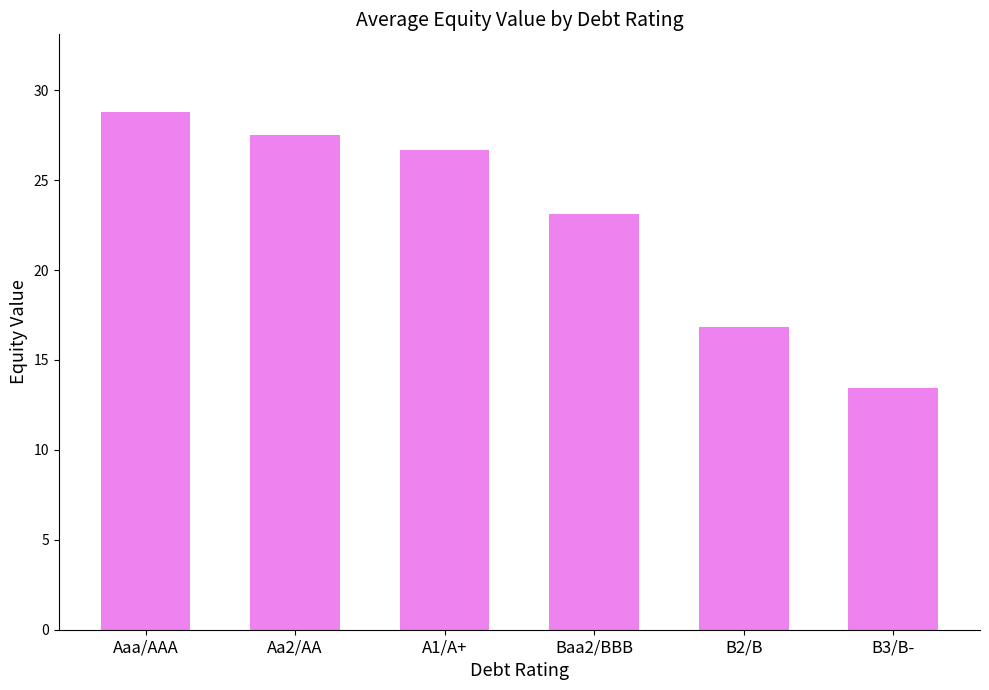

What is the difference between the second highest and second lowest values?

10.7